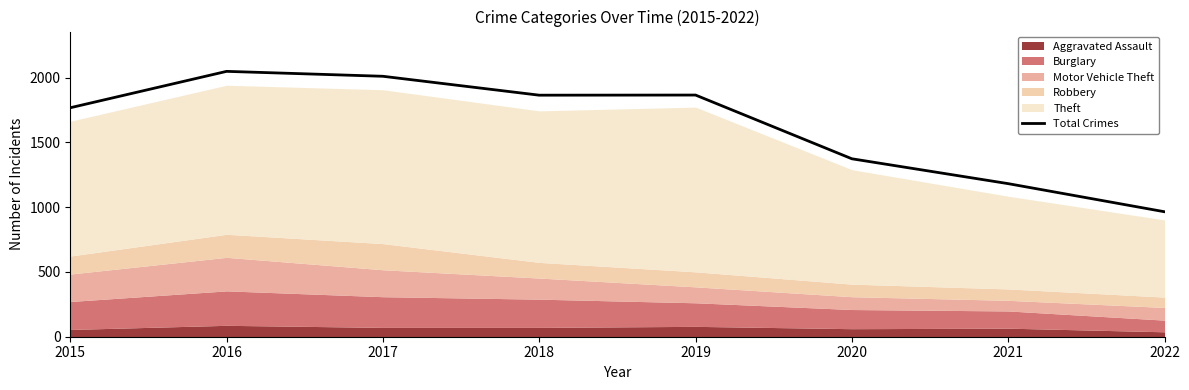

Does the chart have visible grid lines?

No